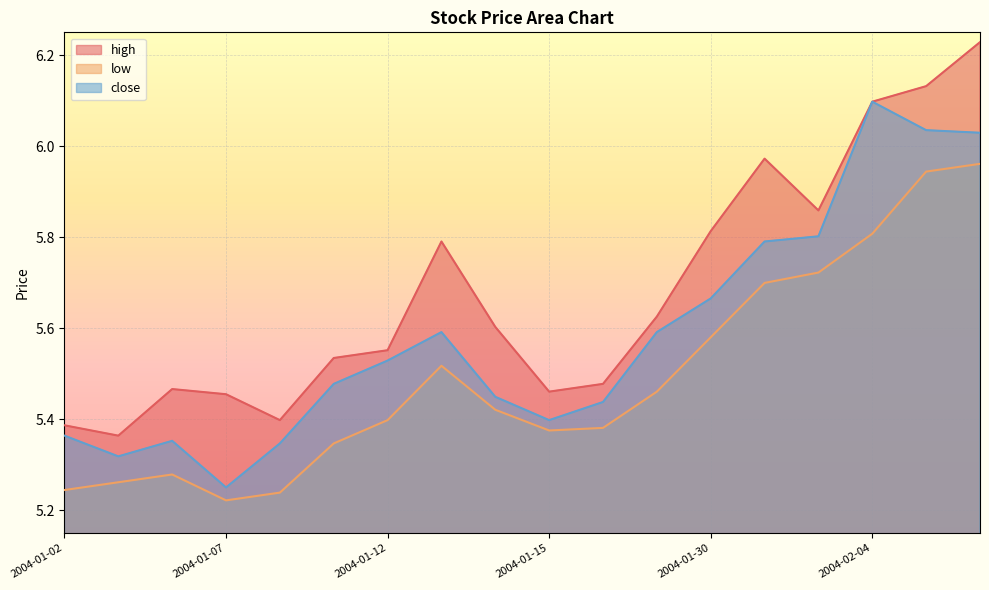

Which has a higher value, 2004-01-29 or 2004-01-16?

2004-01-29